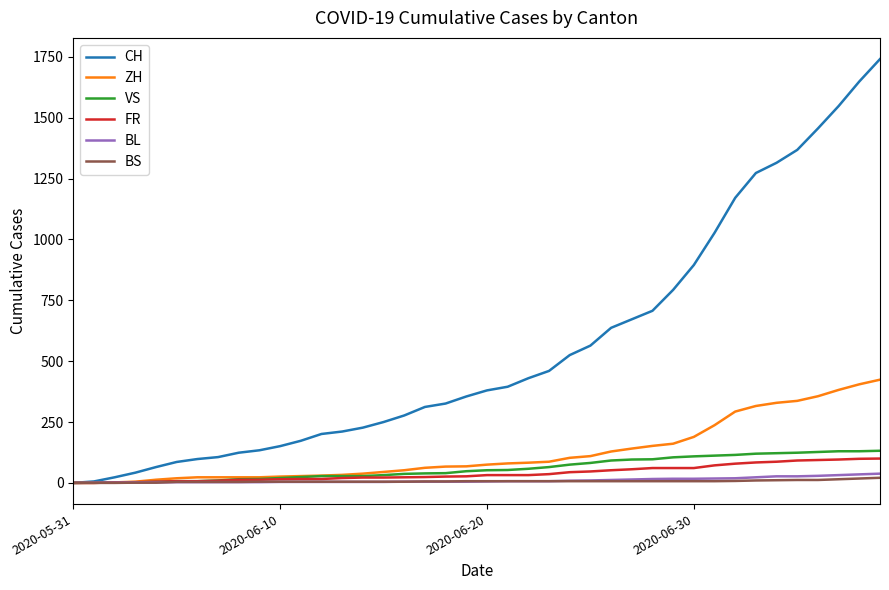

What is the highest value of the CH series?

1741